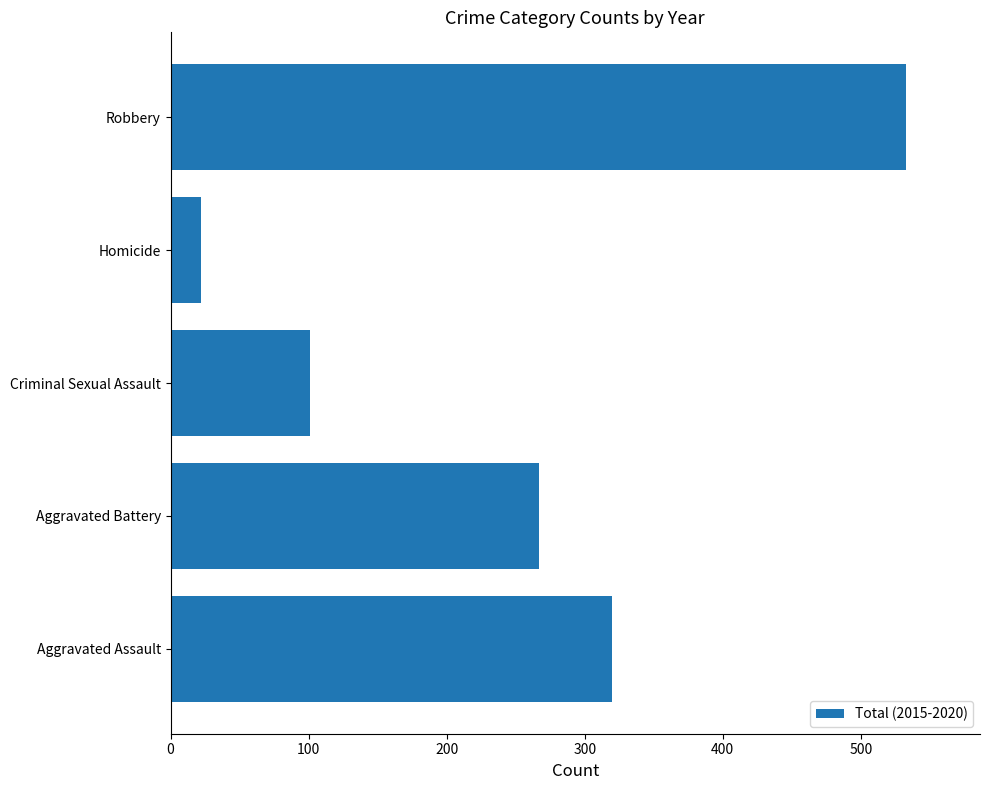

Is it true that the value at Robbery is 269?

False